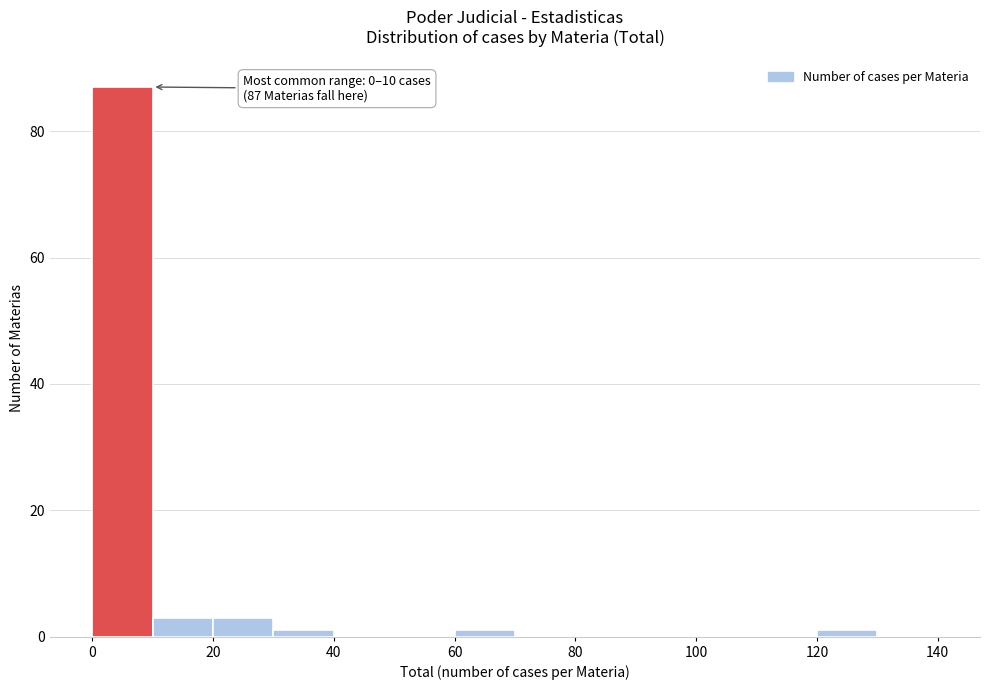

Which range on the x-axis has the tallest bar?

0 to 10